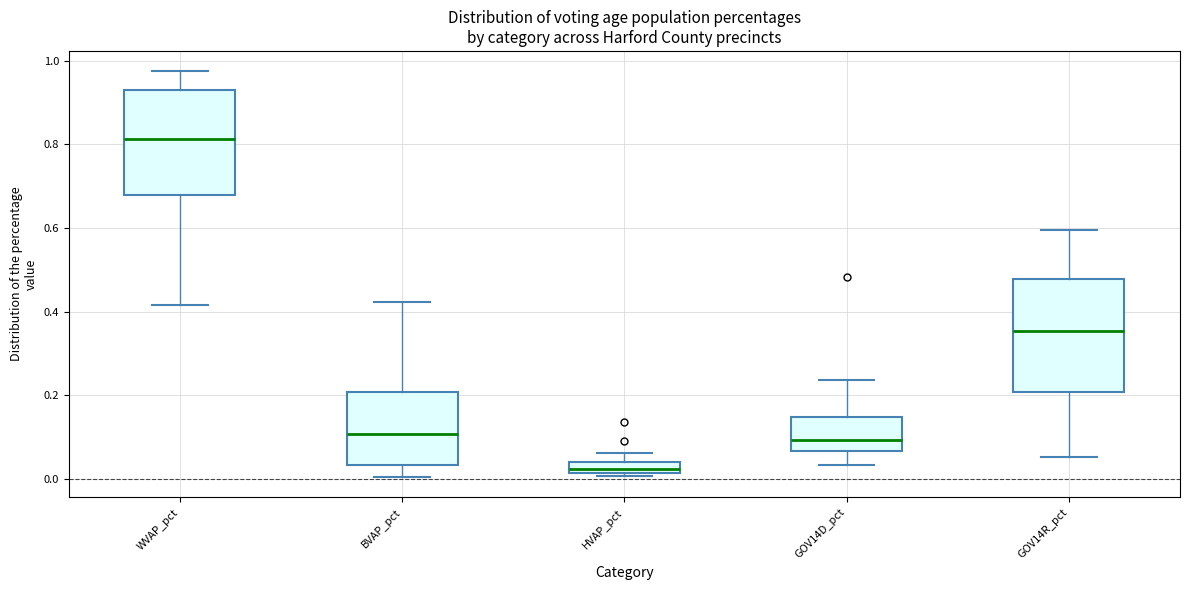

Where does the upper whisker of the box for HVAP_pct end on the y-axis? The values are not printed on the chart, so give them approximately, as read against the axis.

0.06